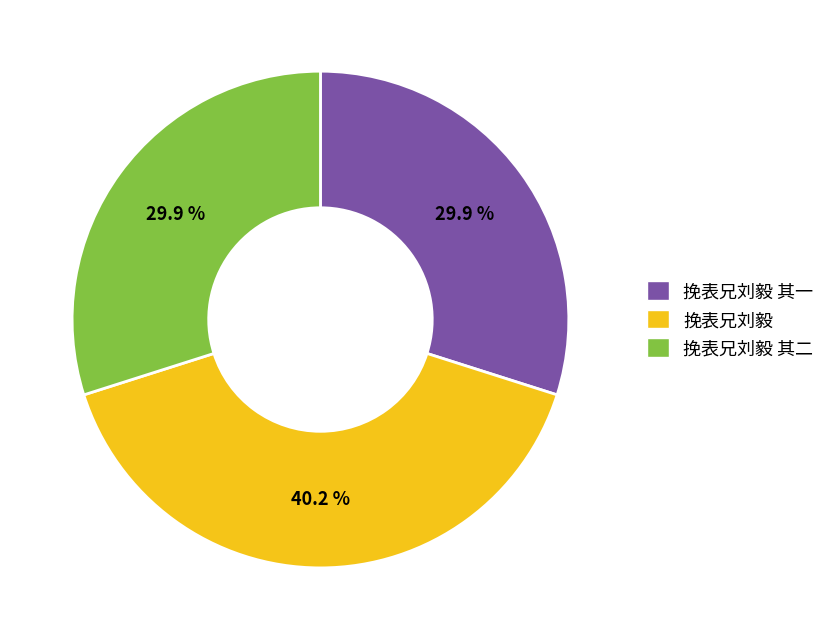

Is the sum of 挽表兄刘毅 其一 and 挽表兄刘毅 greater than half?

Yes